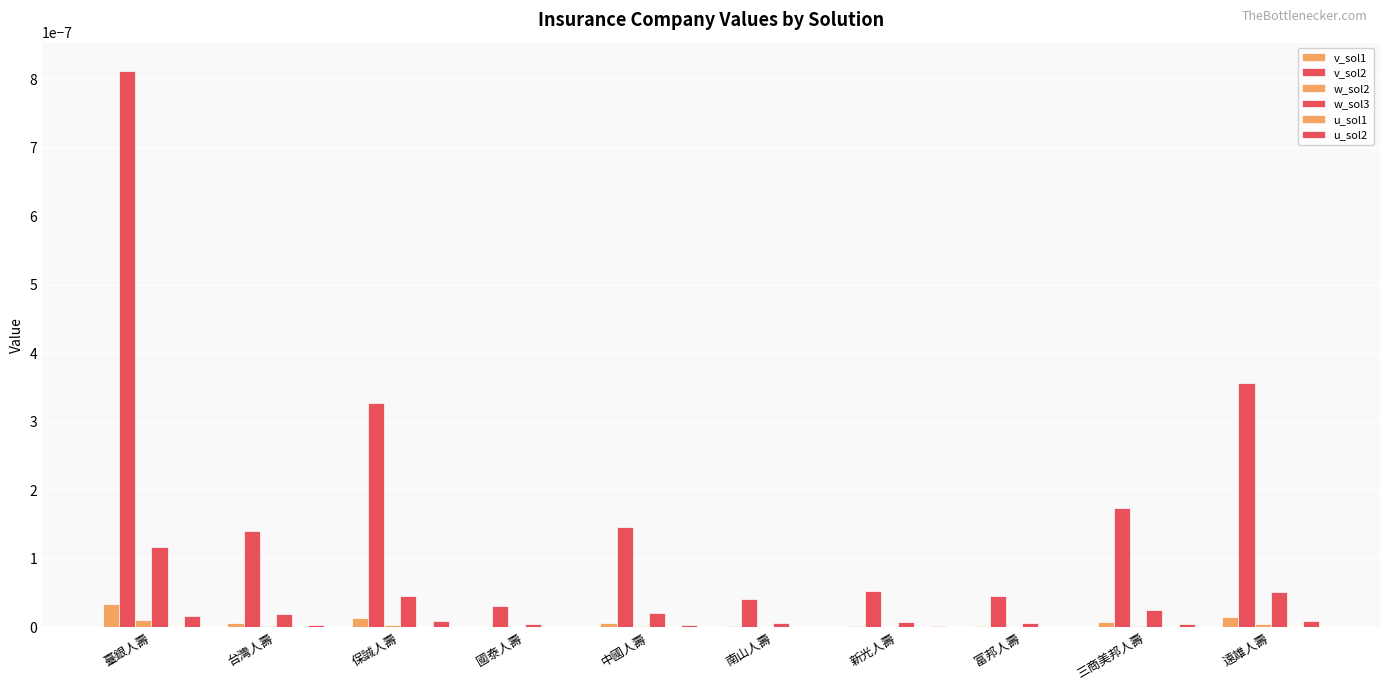

What is the label of the 8th bar from the left?

富邦人壽